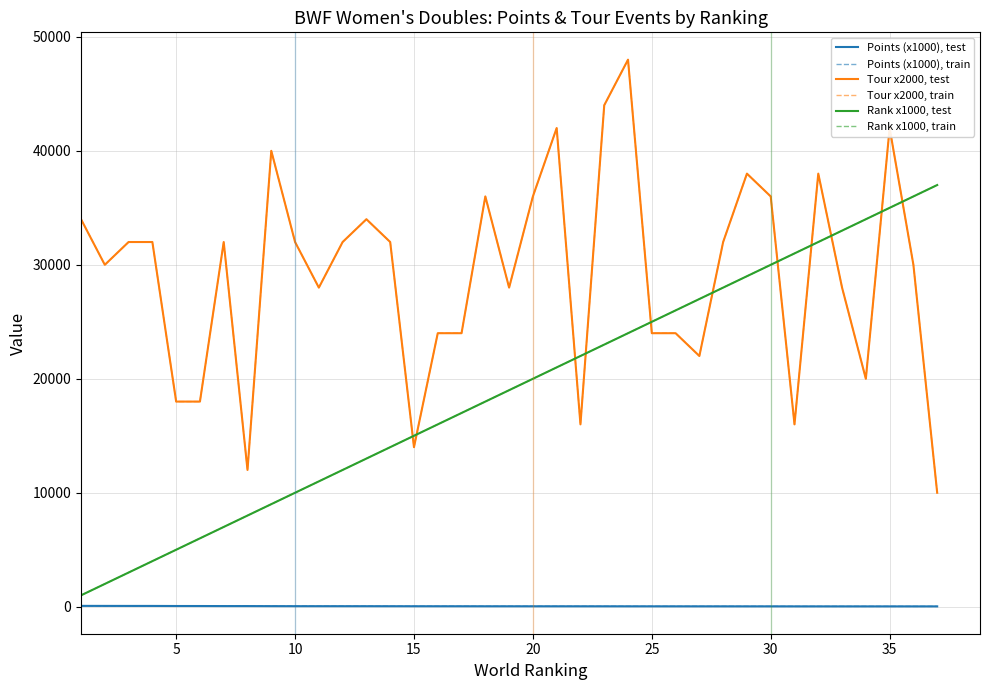

What is the average value of the Rank x1000, test series?

19000.0